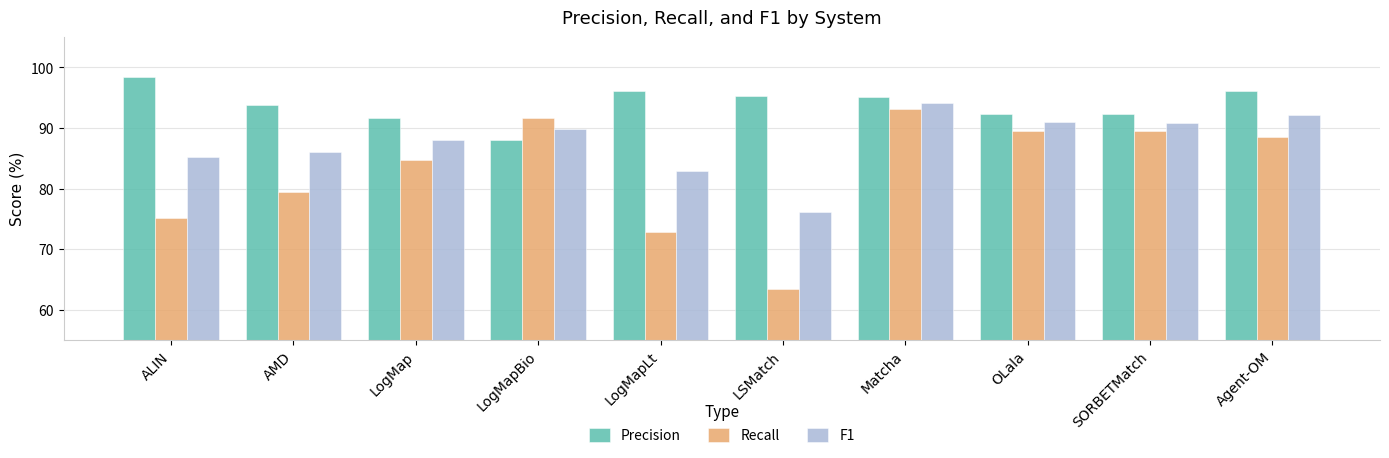

List the series in order of their peak value, highest first.

Precision, F1, Recall